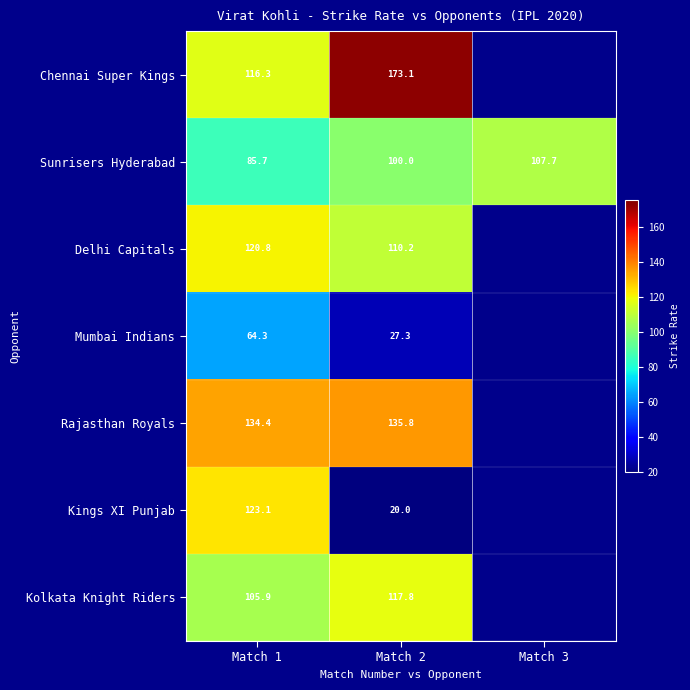

At Match 1, list the series in order from smallest to largest.

Mumbai Indians, Sunrisers Hyderabad, Kolkata Knight Riders, Chennai Super Kings, Delhi Capitals, Kings XI Punjab, Rajasthan Royals